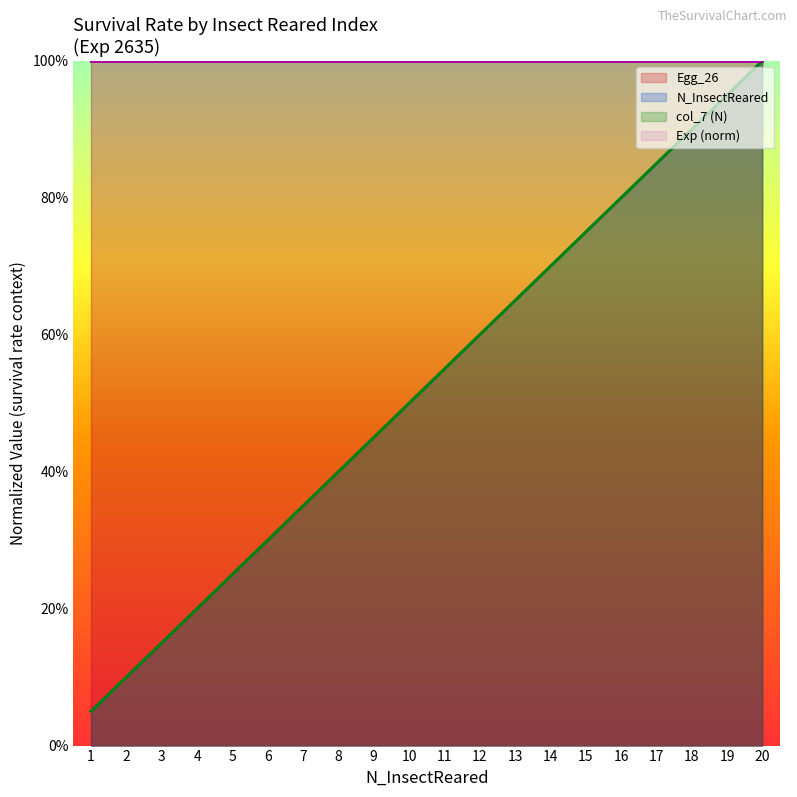

What is the difference between the maximum and minimum values in the col_7_N series?

0.9